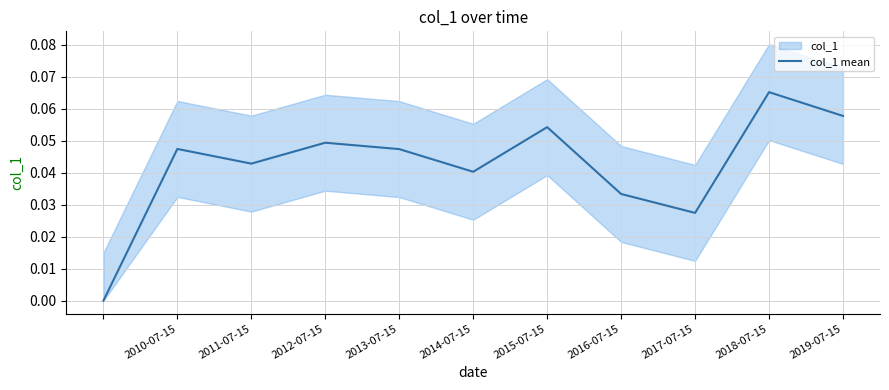

Which category has the highest value in the col_1 mean series?

2018-07-15